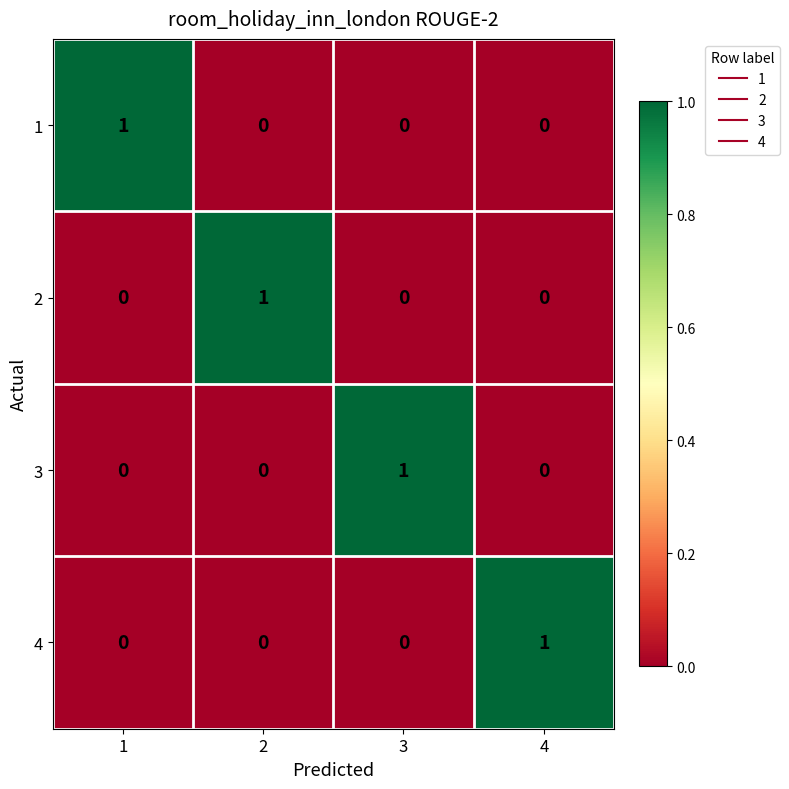

At how many categories does at least one series exceed 0?

4